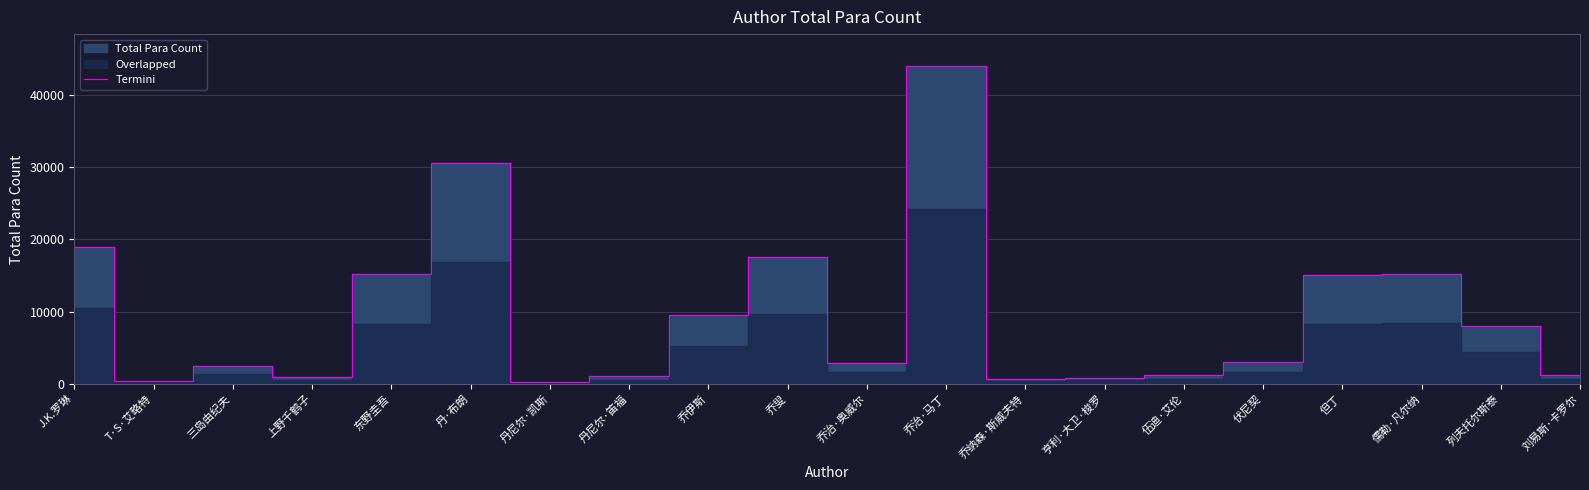

Is it true that the value at 但丁 is 19677?

False